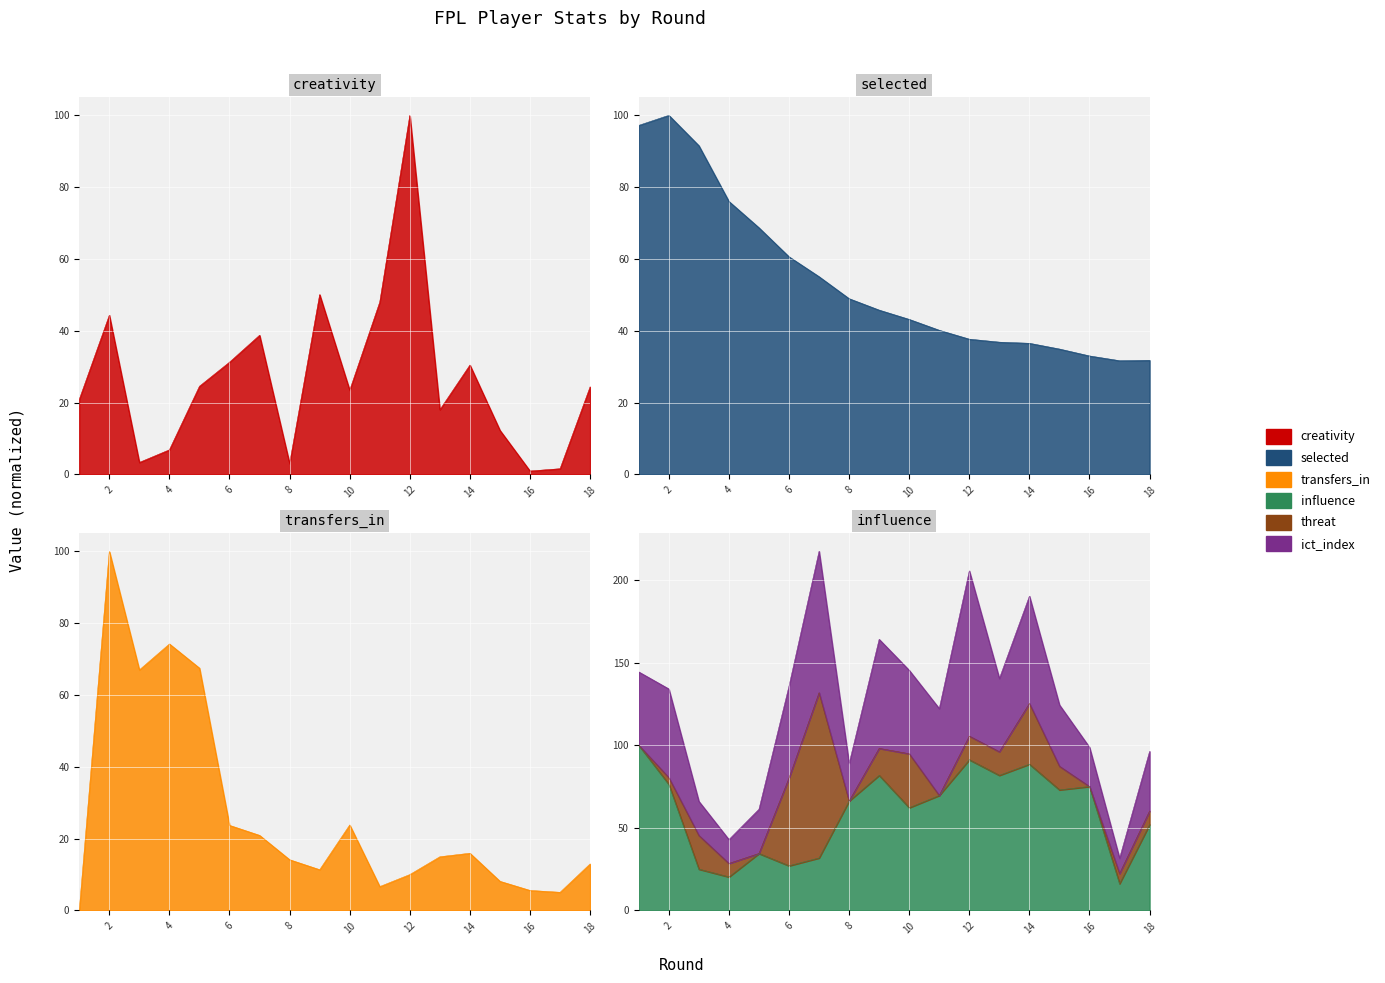

The value of influence at 15 is 31.1. True or false?

False